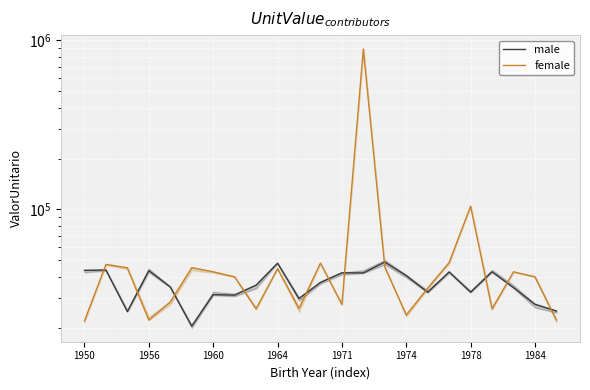

The value of male at 20 is 47363.9. True or false?

False